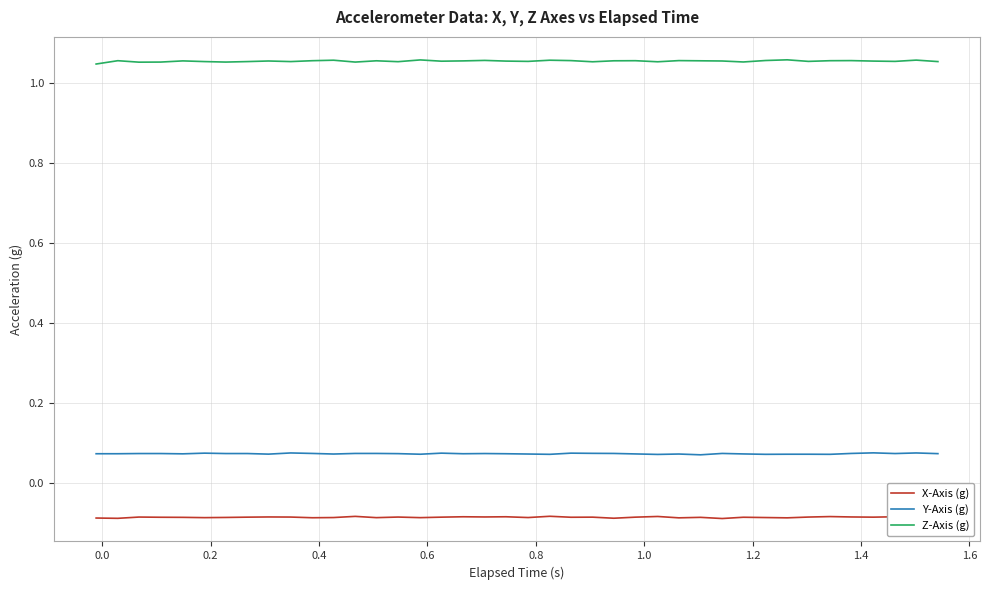

Which series has the largest total across all categories?

Z-Axis (g)